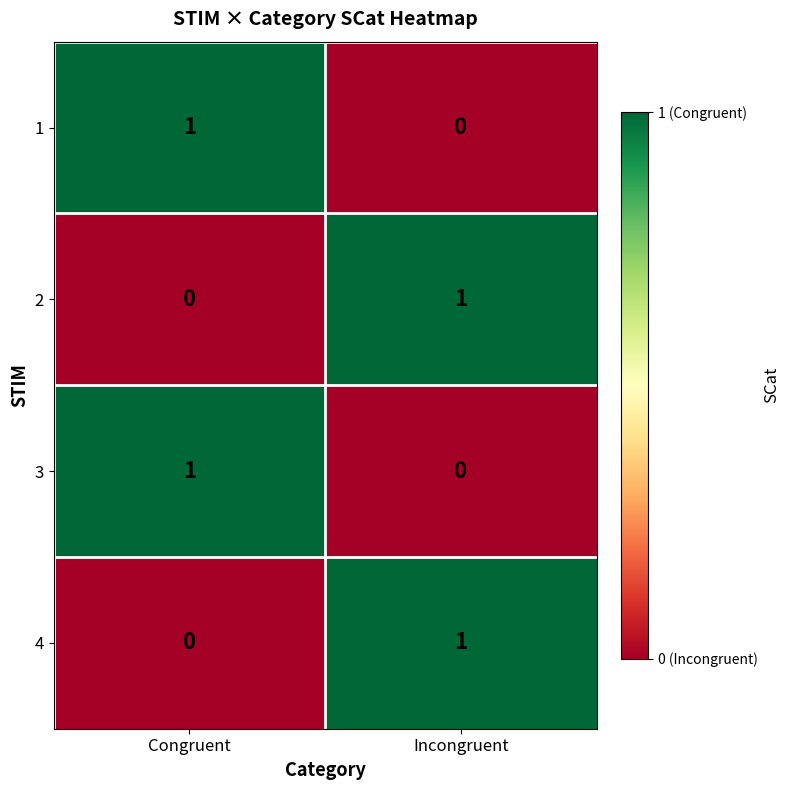

Reading left to right, extract all data points from this chart.

1: 1	0
2: 0	1
3: 1	0
4: 0	1